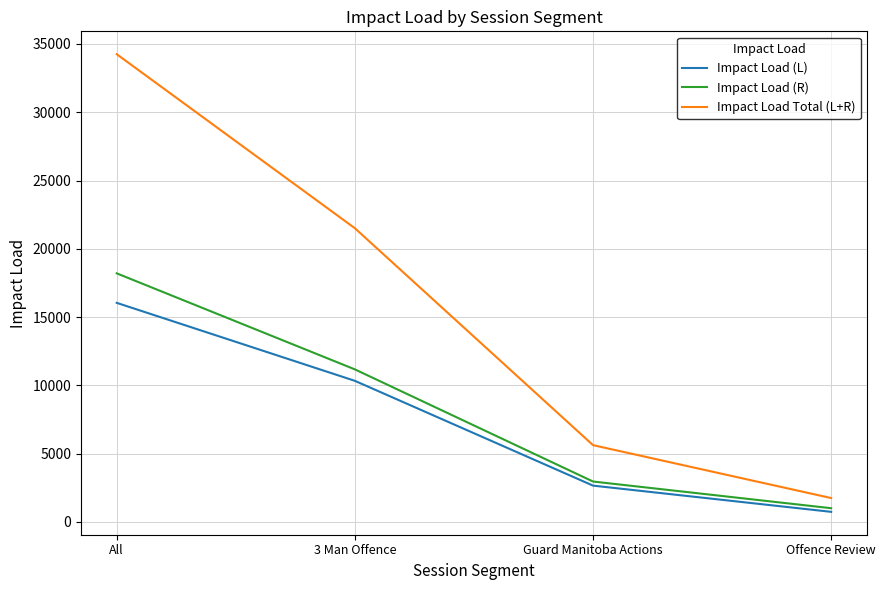

What is the highest value of the Impact Load (L) series?

16044.4